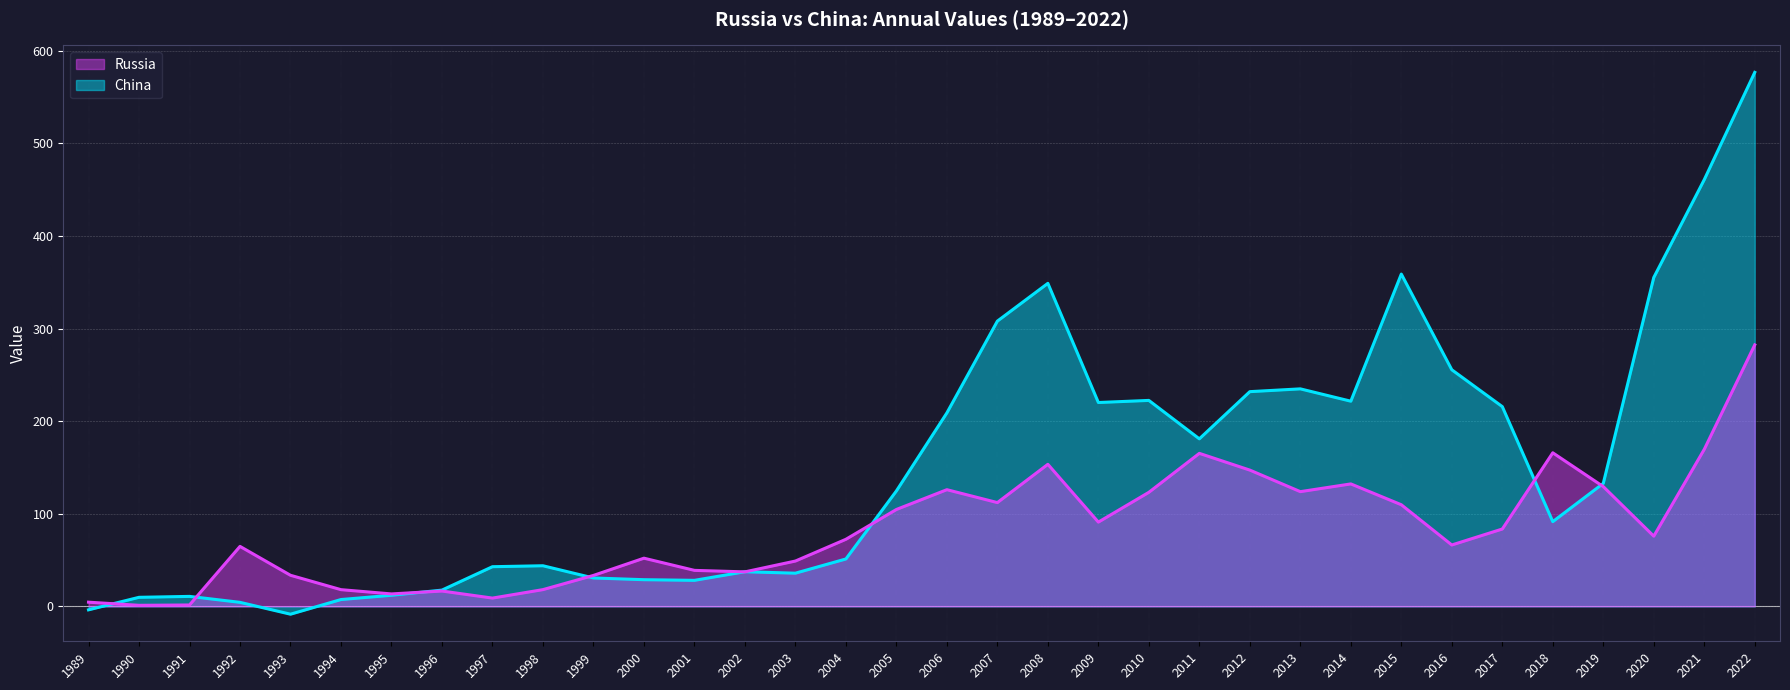

At 2012, list the series in order from largest to smallest.

China, Russia